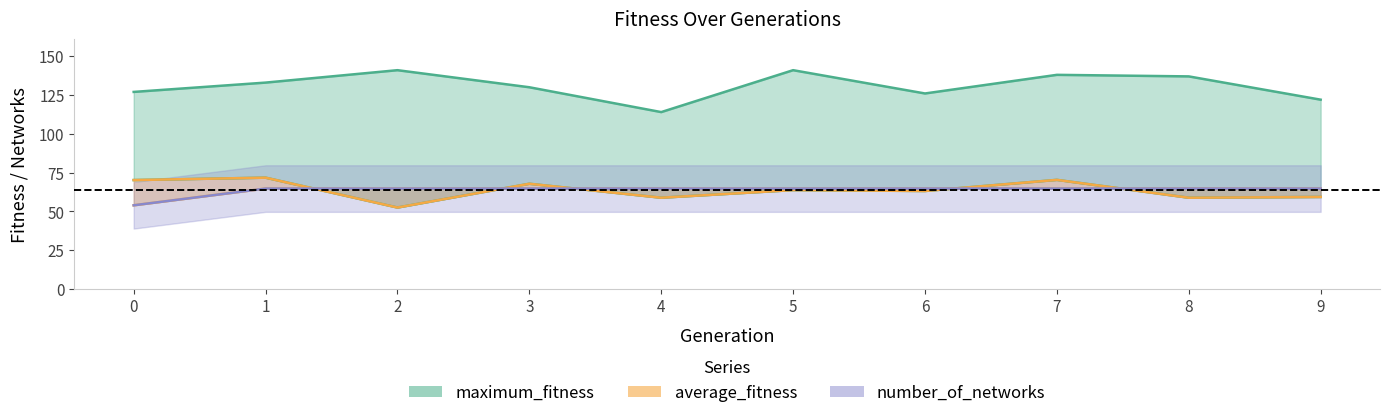

Which series has the widest spread of values?

maximum_fitness